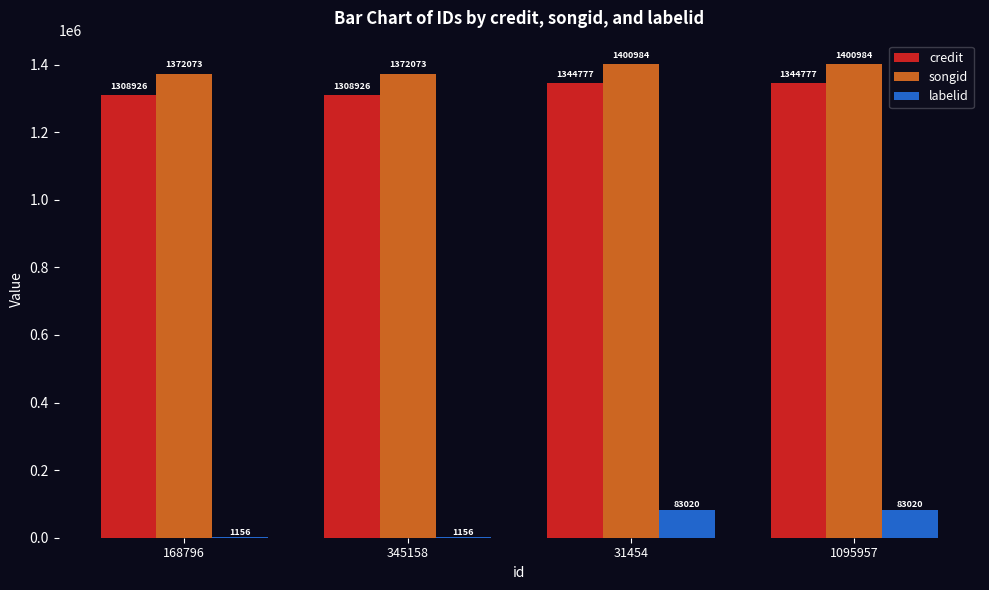

Which series has the widest spread of values?

labelid